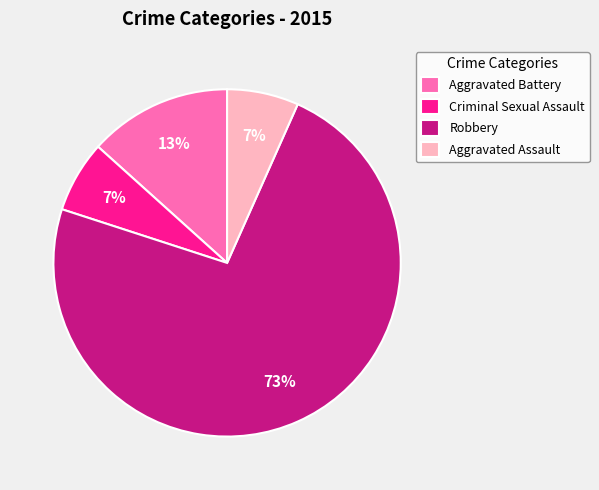

Is there any slice that represents more than half of the pie?

Yes